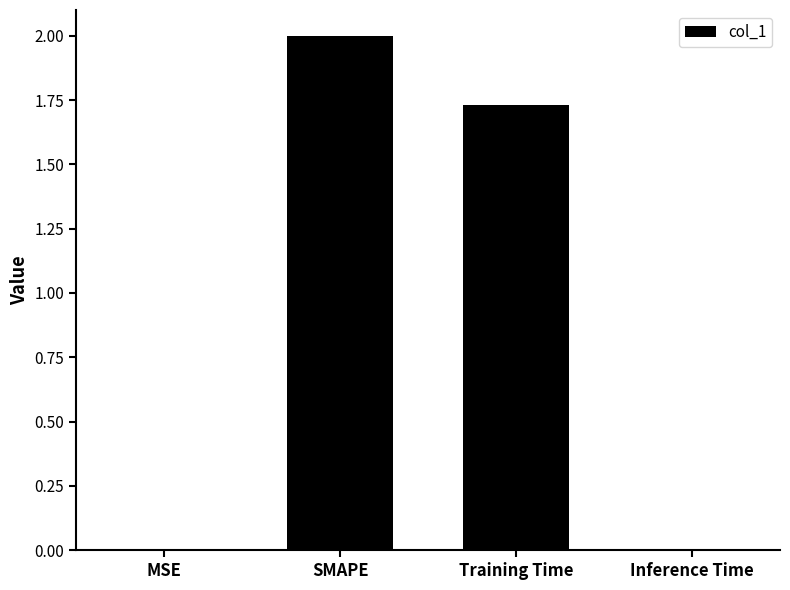

What is the ratio of the value at SMAPE to the value at Training Time?

1.2